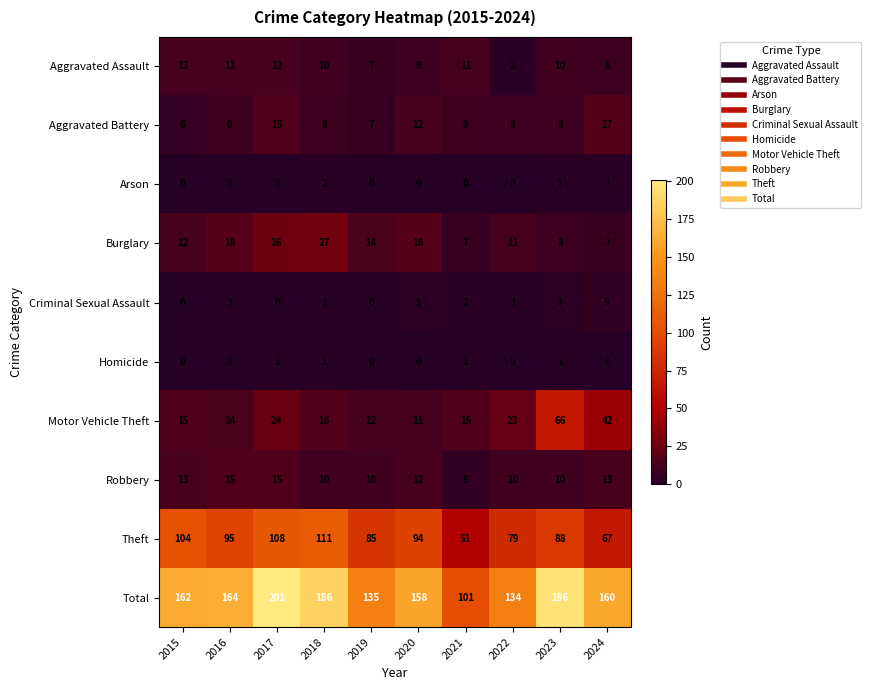

Which series has the largest range (max minus min)?

Total